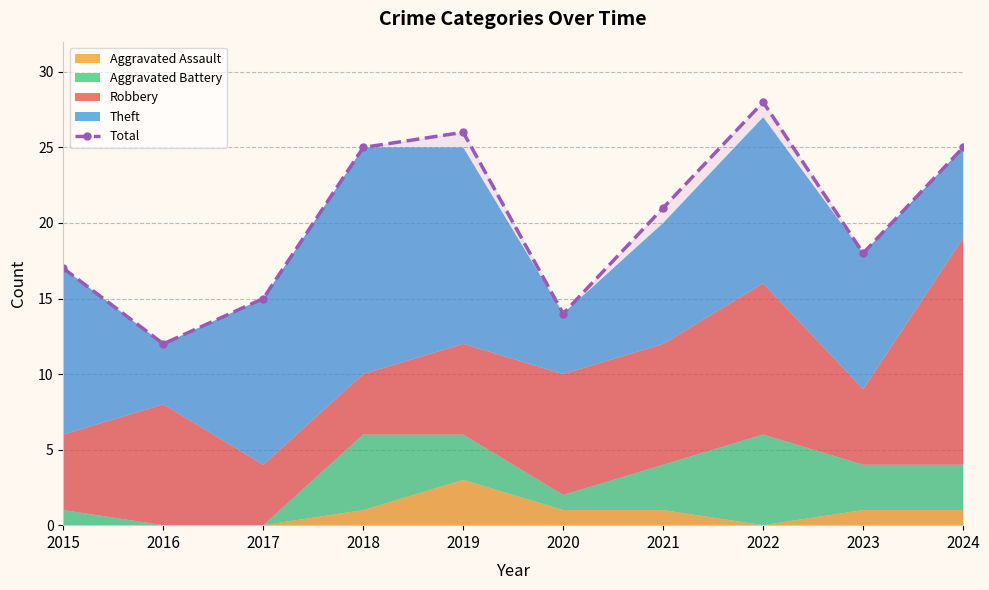

Approximately how many times larger is the value at 2018 compared to 2023?

1.4